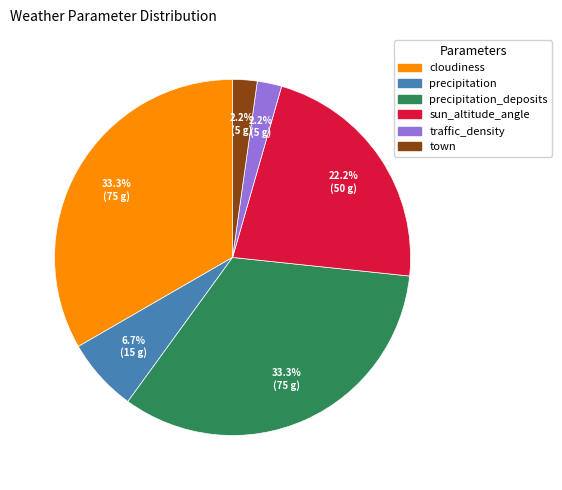

Does any single category account for the majority?

No